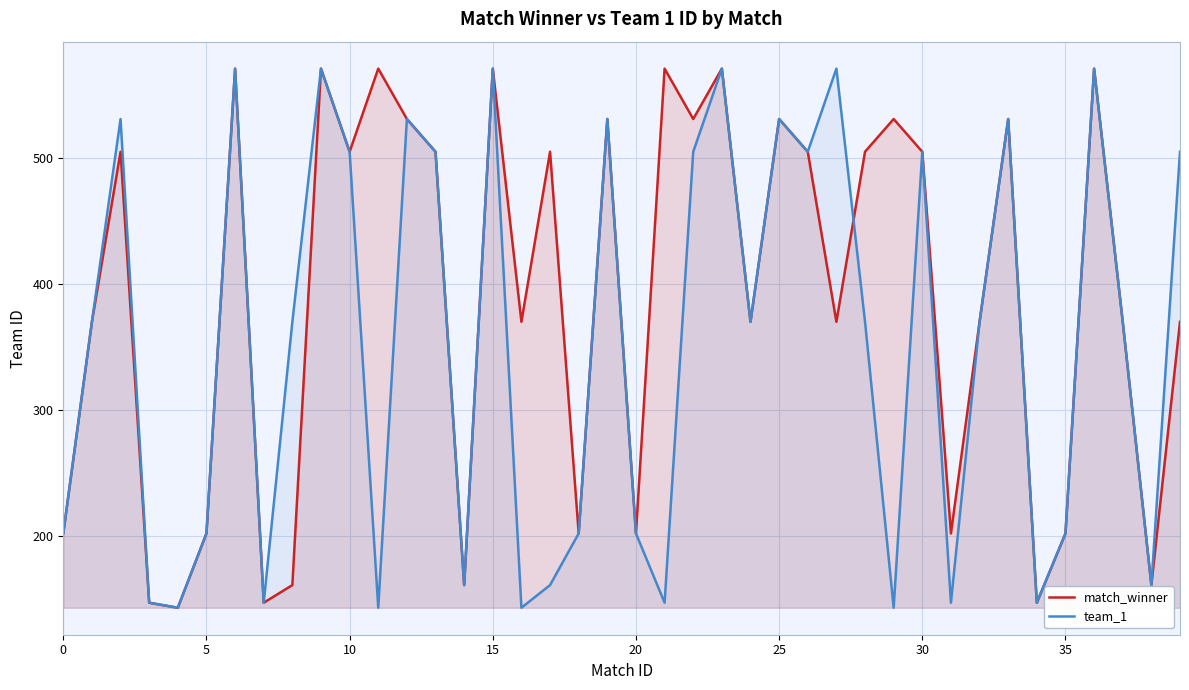

The team_1 series shows 571 at 27. True or false?

True